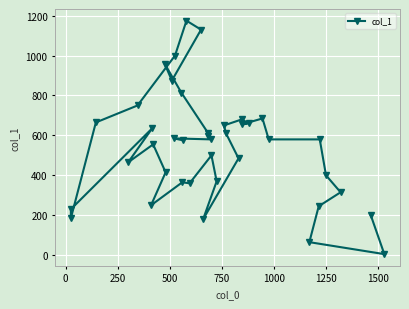

Does the chart display data point markers on the line(s)?

Yes